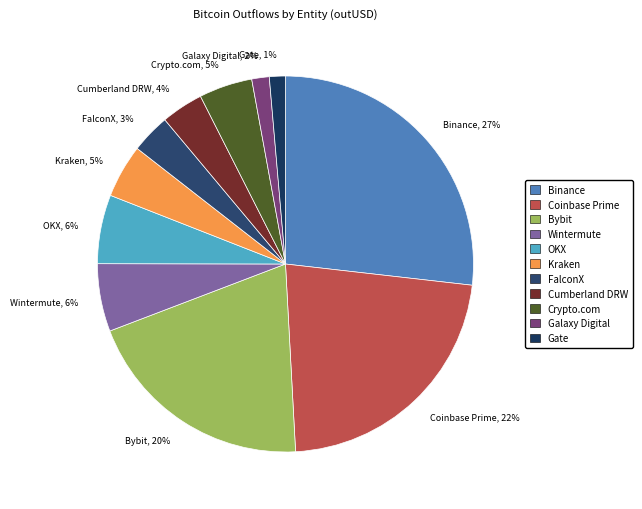

Is the sum of Wintermute, 6% and Galaxy Digital, 2% greater than half?

No